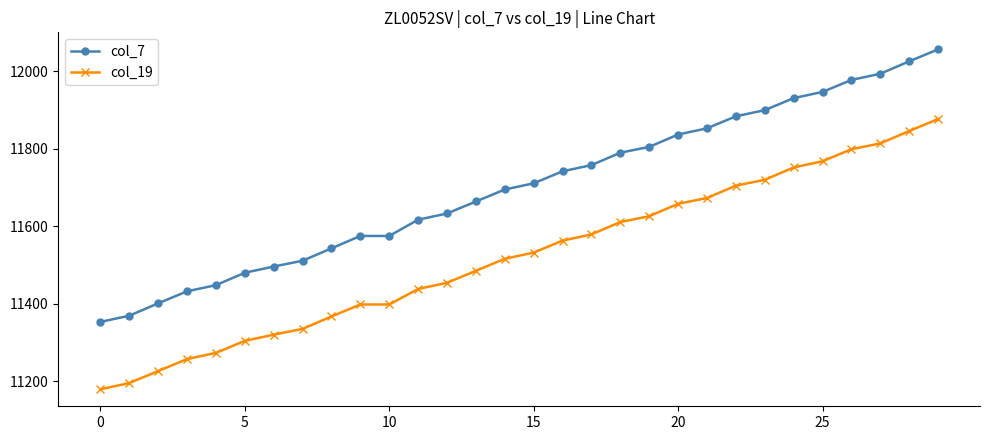

What is the value of the col_7 point at the 2nd from the left?

11369